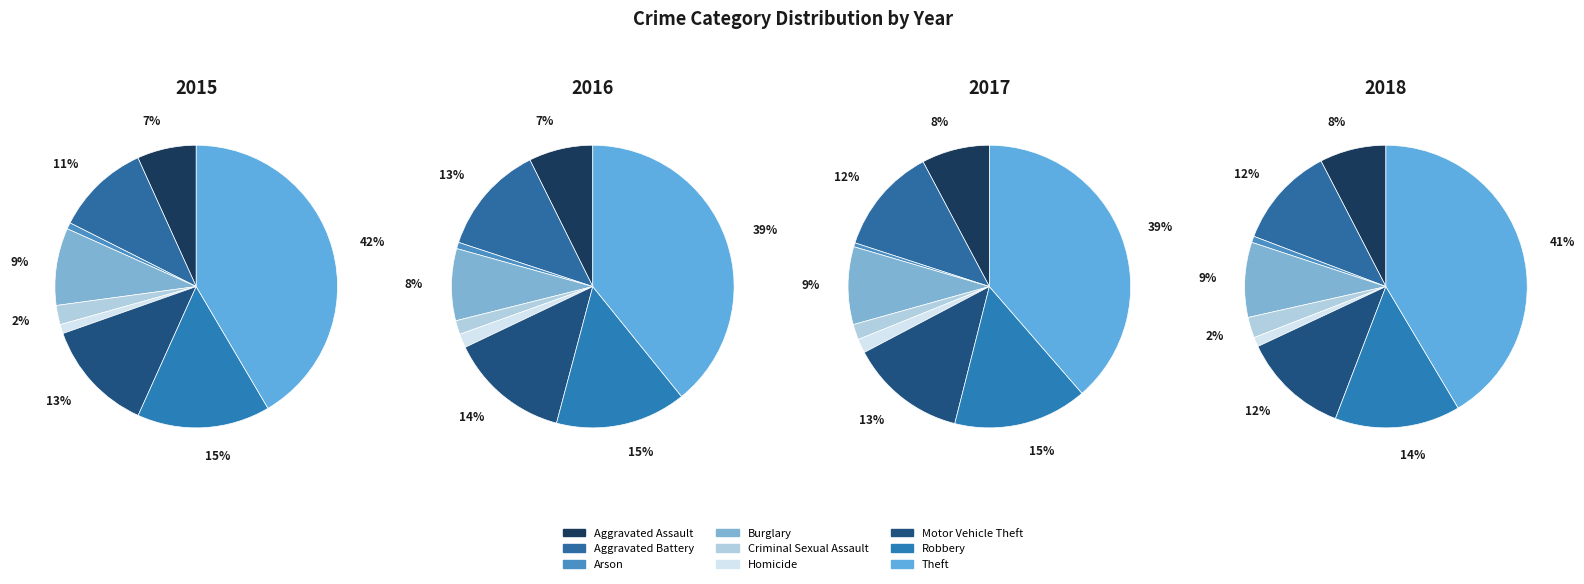

Is there a majority slice in this chart?

No